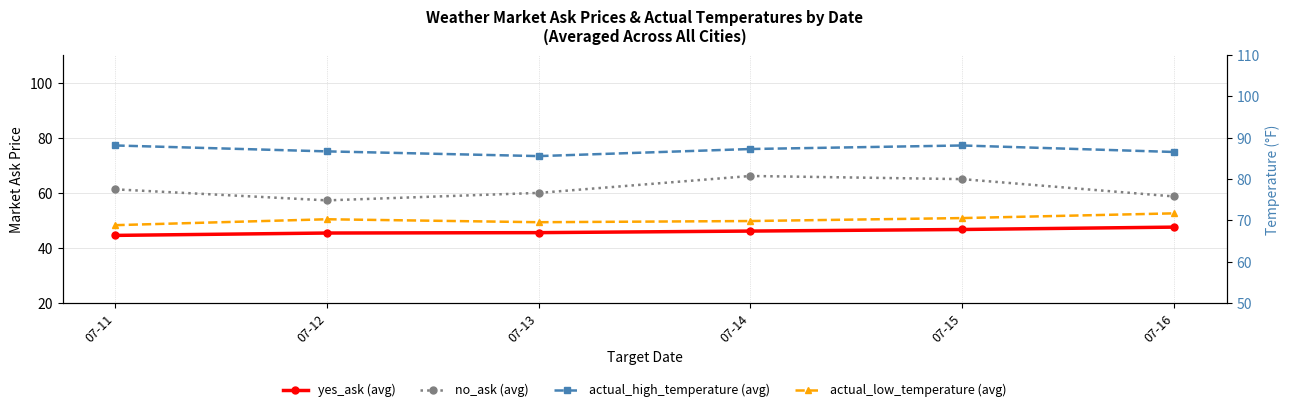

True or false: no_ask (avg) and actual_low_temperature (avg) intersect in this chart.

False